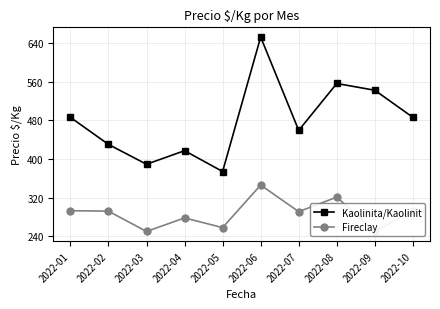

What is the spread (max minus min) of values at 2022-06?

306